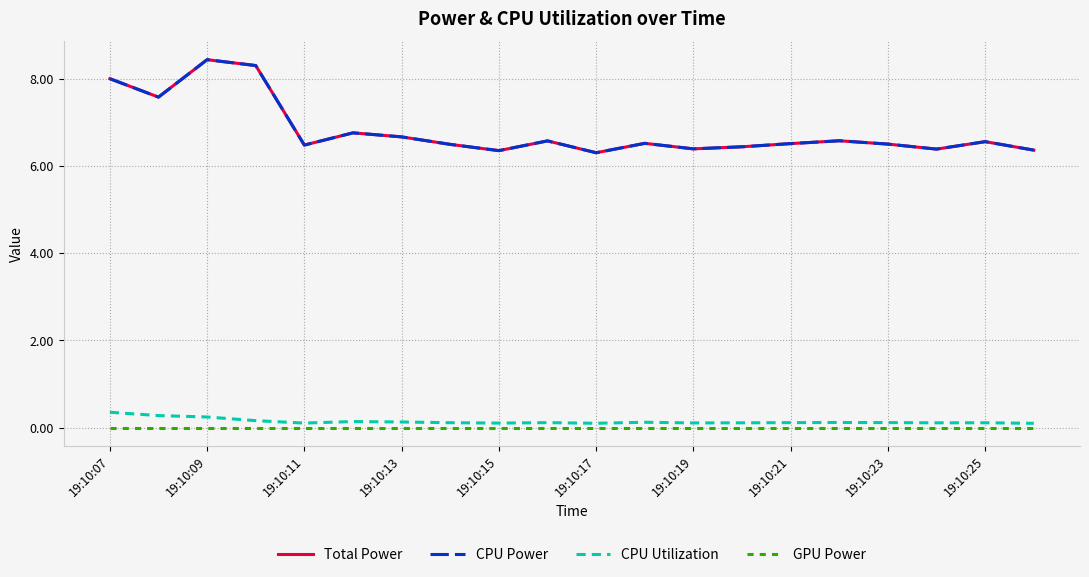

Does the chart have visible grid lines?

Yes